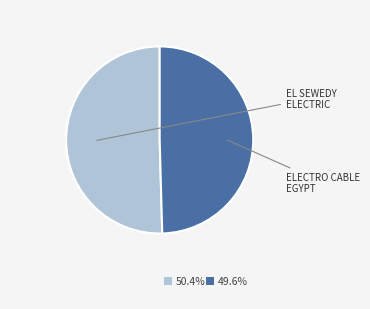

Does any single category account for the majority?

Yes